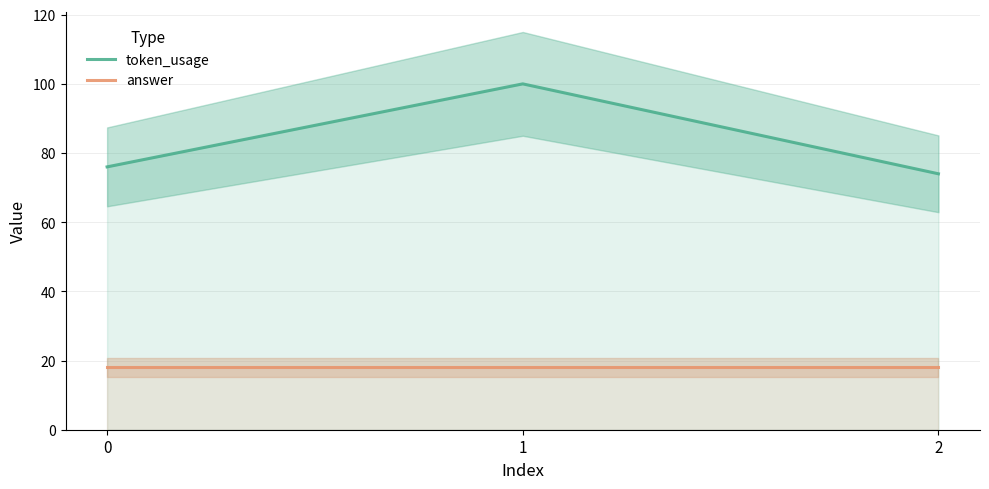

Reading right to left, what are all the values shown in this chart?

token_usage: 2=74	1=100	0=76
answer: 2=18	1=18	0=18